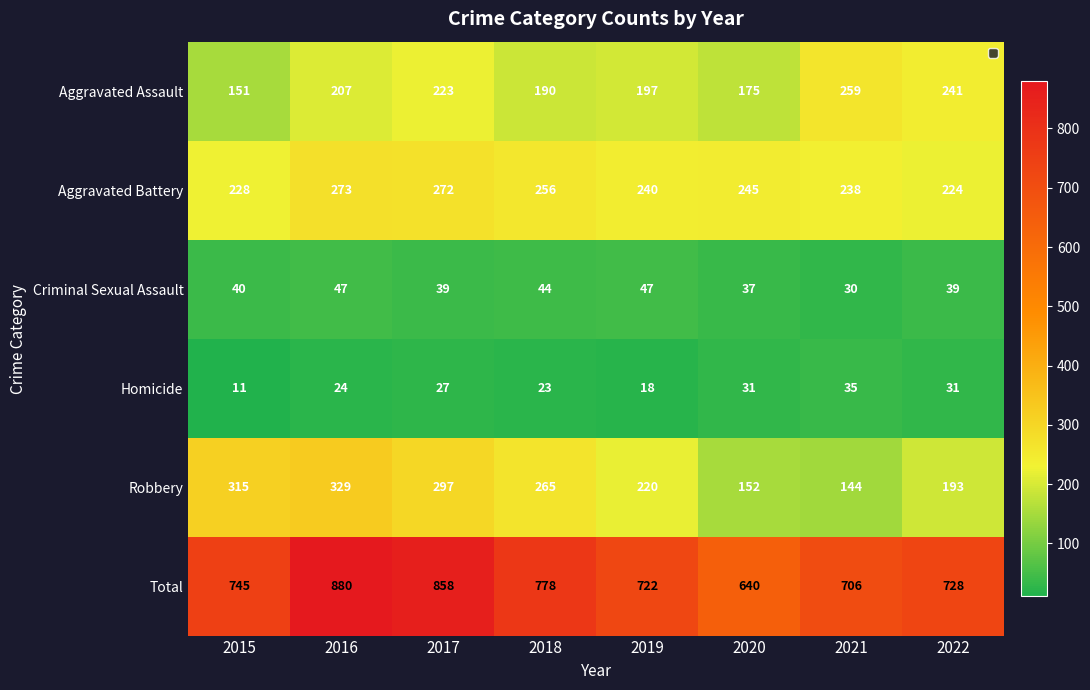

At which label does Aggravated Battery first exceed 245?

2016